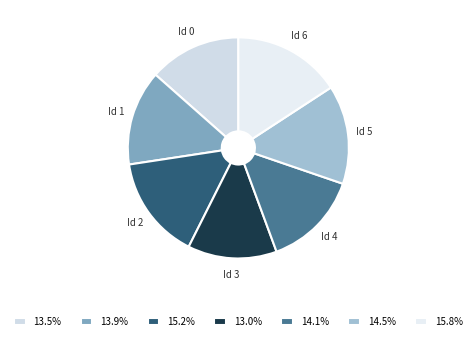

Is there any slice that represents more than half of the pie?

No